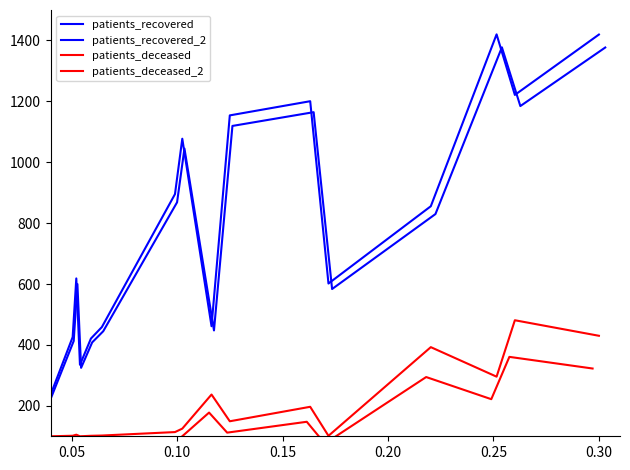

True or false: patients_deceased_2 and patients_recovered_2 intersect in this chart.

False